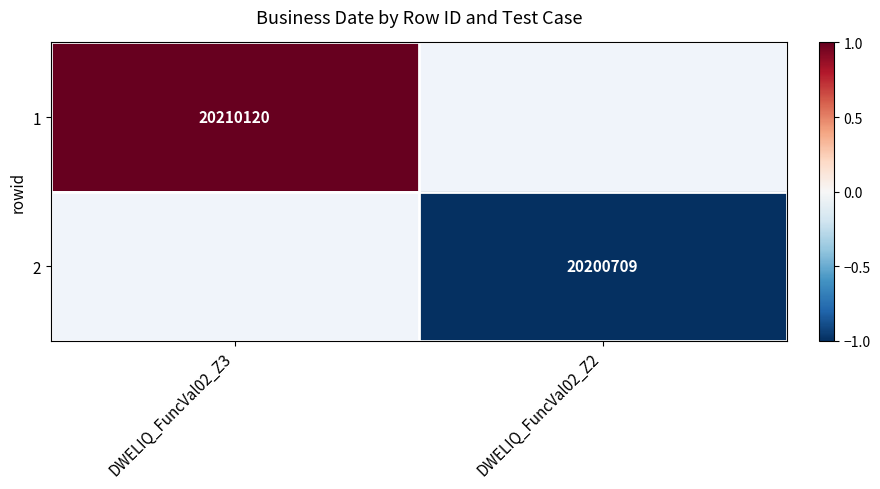

True or false: 2 has a value of -1.3 at DWELIQ_FuncVal02_Z2.

False